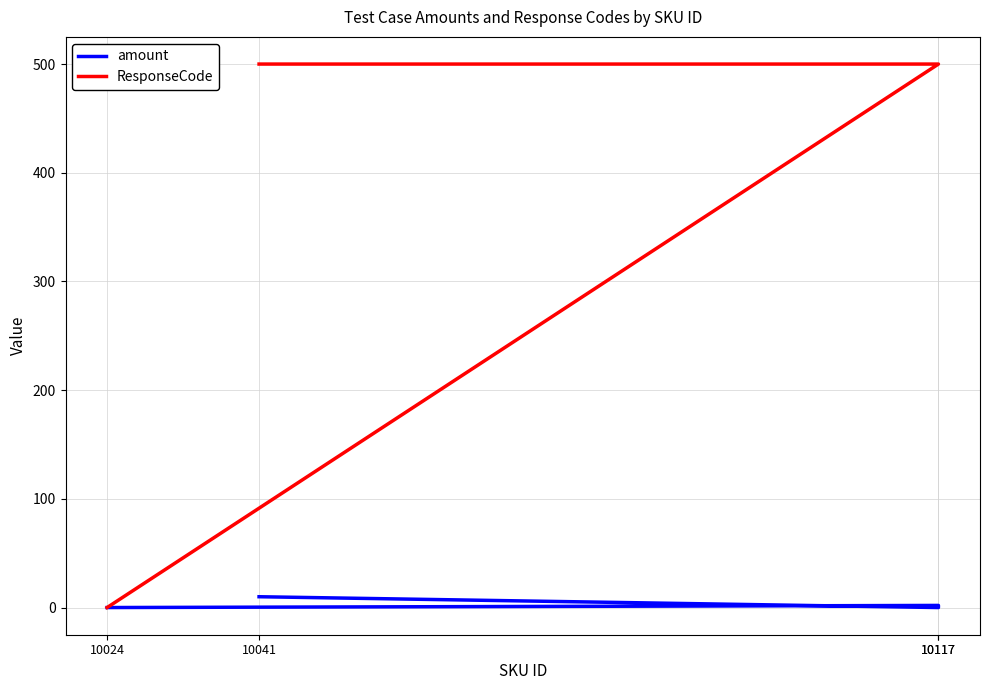

List the series in order of their peak value, highest first.

ResponseCode, amount